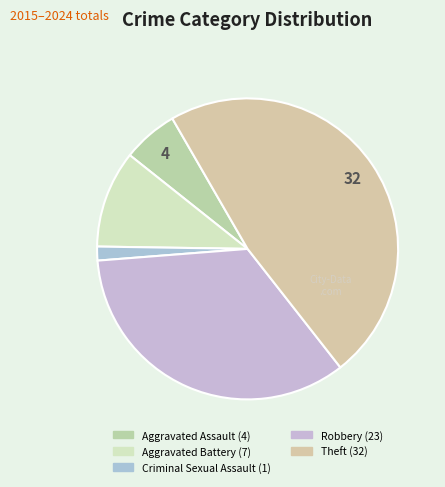

How many segments does this pie chart have?

5